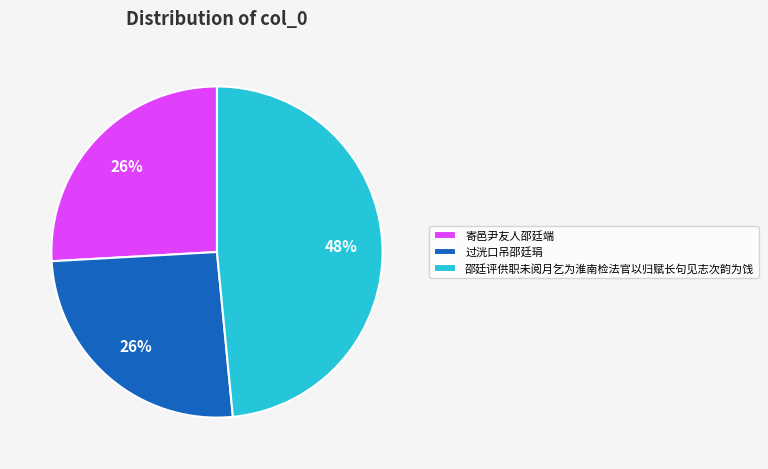

Does 过洸口吊邵廷琄 account for over 50% of the chart?

No